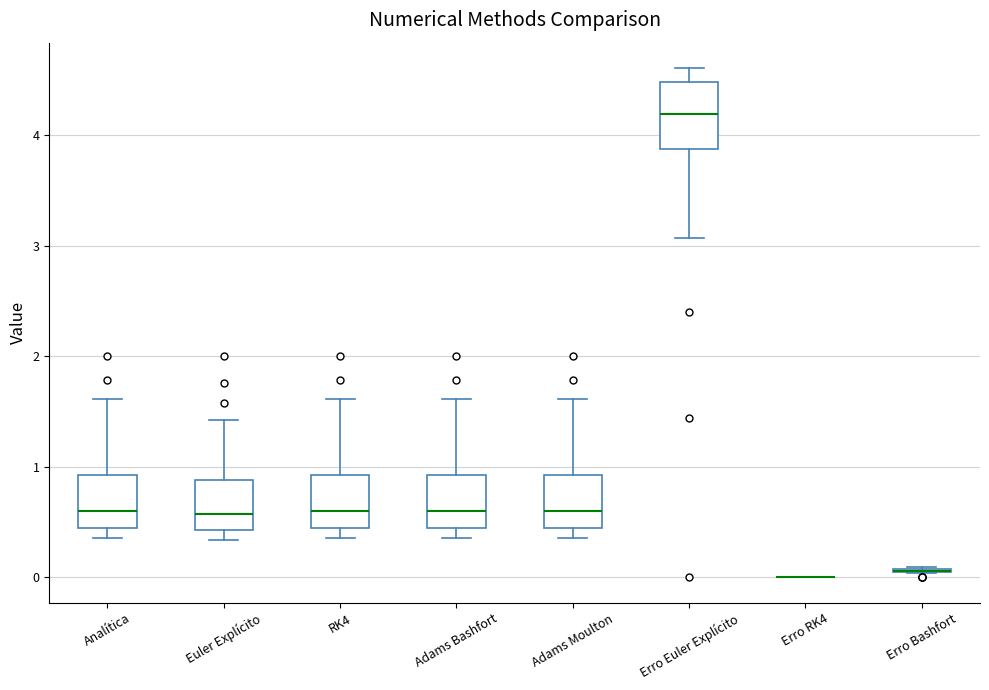

Reading left to right, transcribe this box plot: for each box, give where its median line is, the range the box spans, and where its two whiskers end, as read against the y-axis. The values are not printed on the chart, so give them approximately, as read against the axis.

Analítica: median 0.6, box 0.4 to 0.9, whiskers 0.4 (just below the box's lower edge) to 1.6
Euler Explícito: median 0.6, box 0.4 to 0.9, whiskers 0.3 to 1.4
RK4: median 0.6, box 0.4 to 0.9, whiskers 0.4 (just below the box's lower edge) to 1.6
Adams Bashfort: median 0.6, box 0.4 to 0.9, whiskers 0.4 (just below the box's lower edge) to 1.6
Adams Moulton: median 0.6, box 0.4 to 0.9, whiskers 0.4 (just below the box's lower edge) to 1.6
Erro Euler Explícito: median 4.2, box 3.9 to 4.5, whiskers 3.1 to 4.6
Erro RK4: box collapsed to a line at 0.0, whiskers 0.0 to 0.0
Erro Bashfort: box collapsed to a line at 0.1, whiskers 0.0 to 0.1